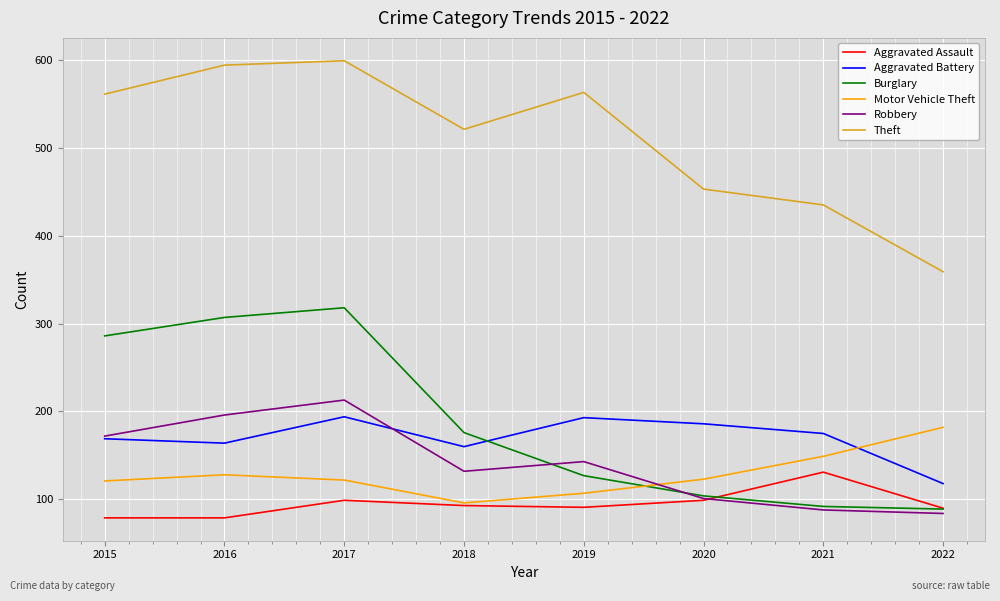

True or false: Burglary has a value of 473 at 2015.

False